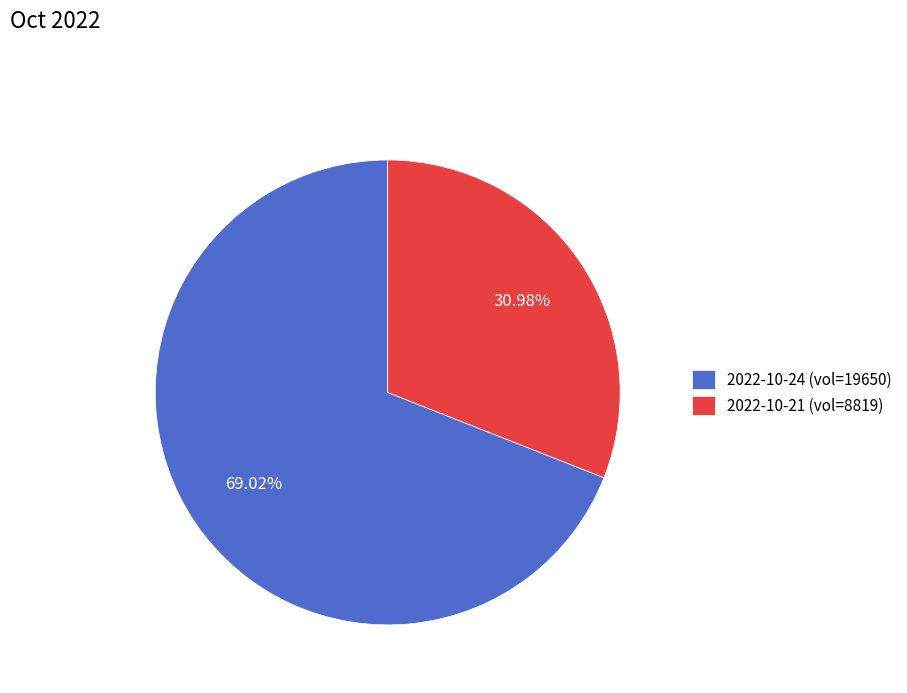

Which category has the biggest portion of the pie?

2022-10-24 (vol=19650)